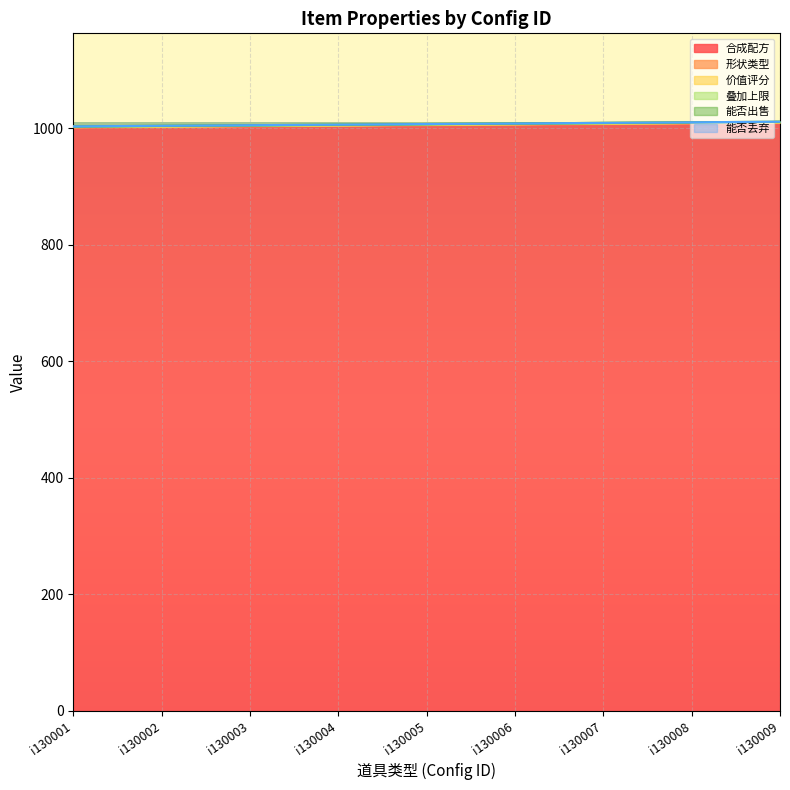

How many series are shown in this chart?

6